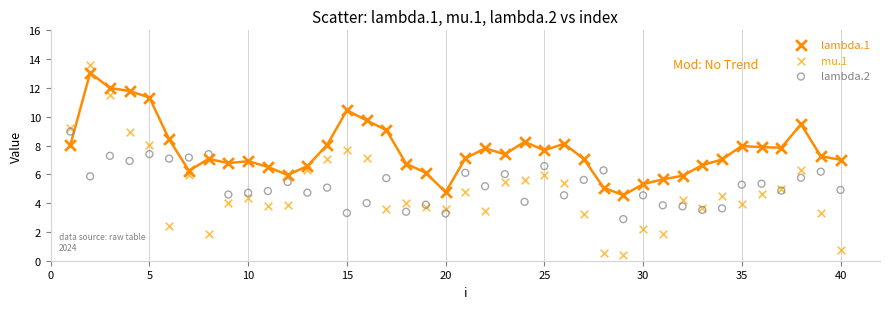

Which series has the widest spread of Y values?

mu.1